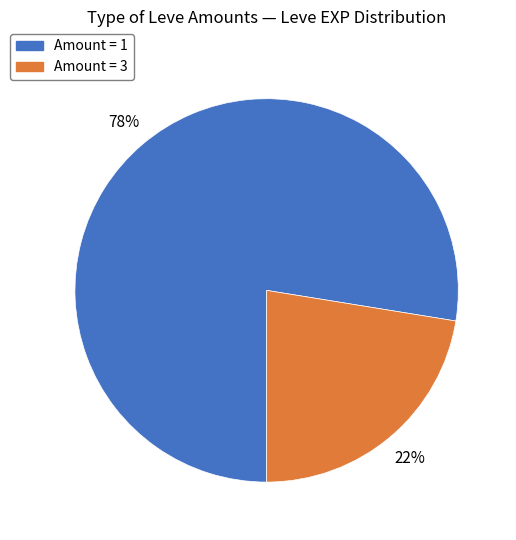

Is it true that Amount = 3 is 22% of the pie?

True